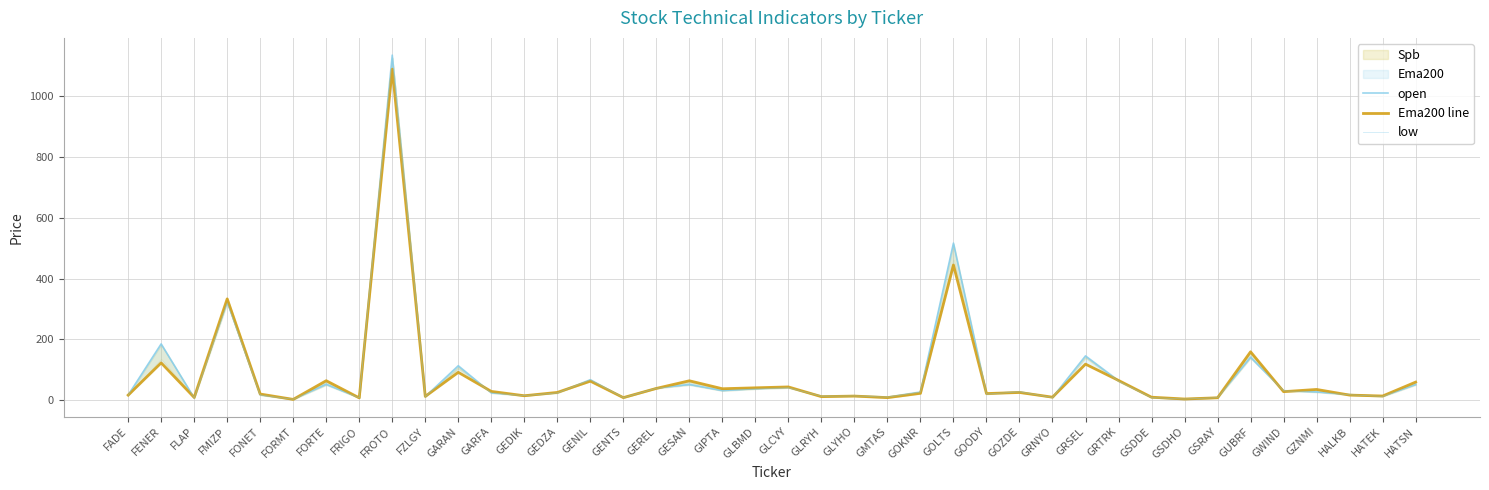

Is the value of low at GLYHO greater than the value of open at GRSEL?

No